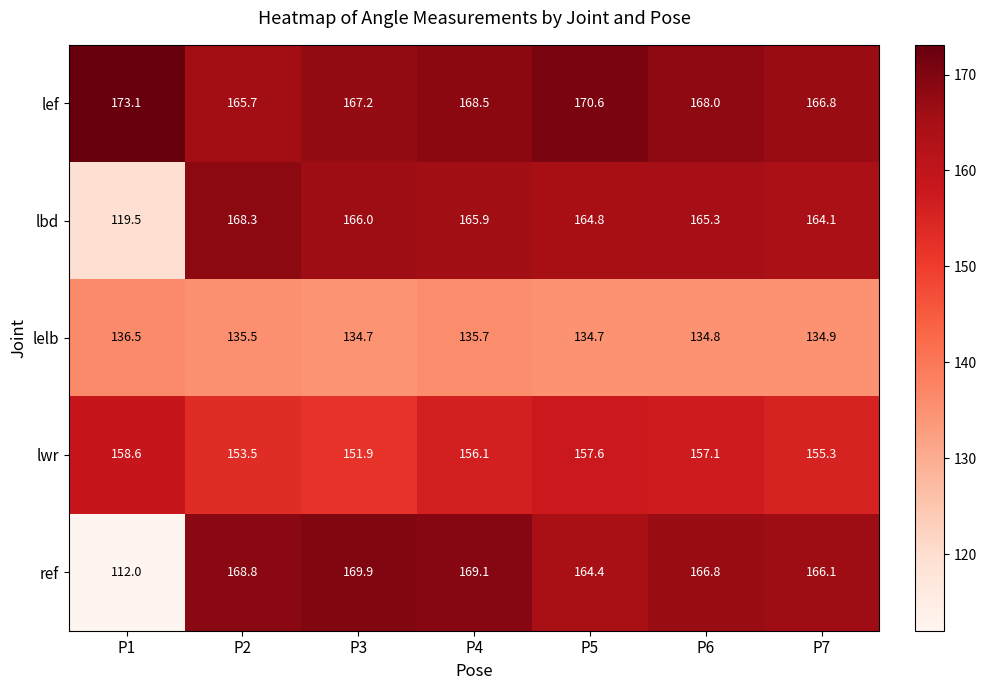

What is the approximate value of ref at P2?

168.8